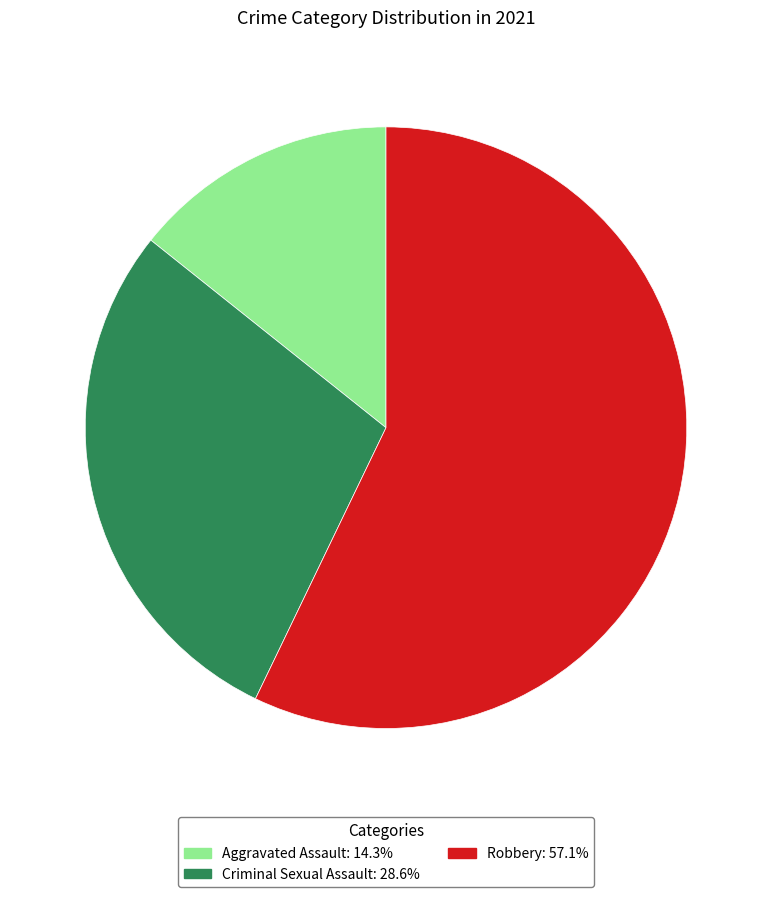

Does any single category account for the majority?

Yes